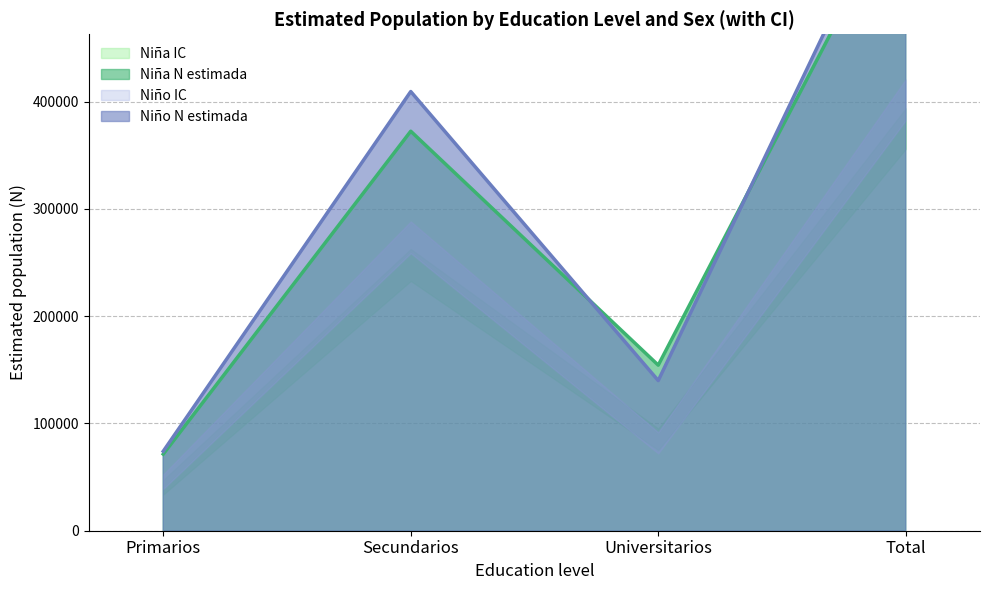

Is it true that Niña N lím inf equals 355869 at Total?

True